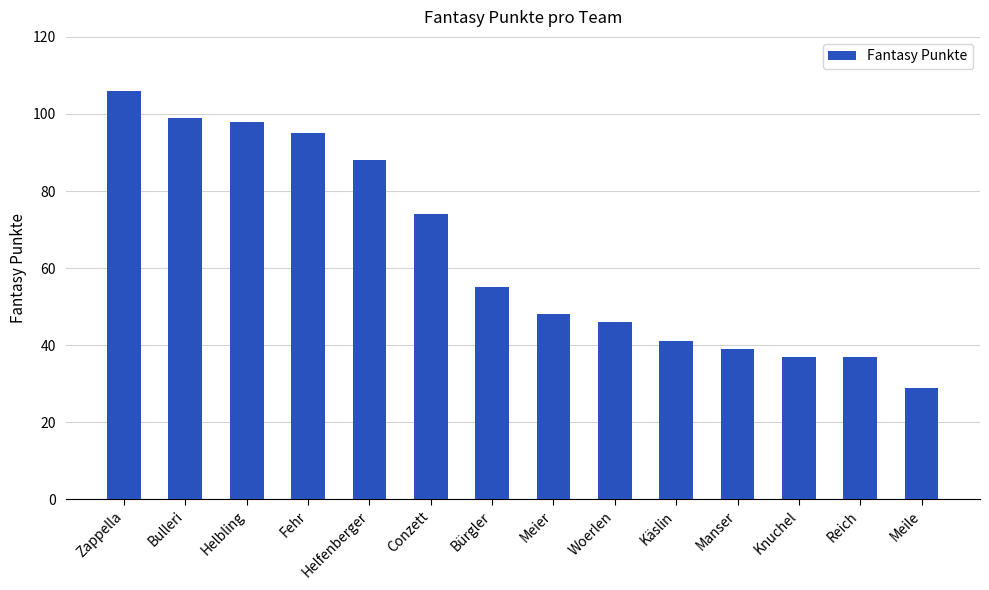

Reading left to right, transcribe all the data shown in this chart.

106	99	98	95	88	74	55	48	46	41	39	37	37	29